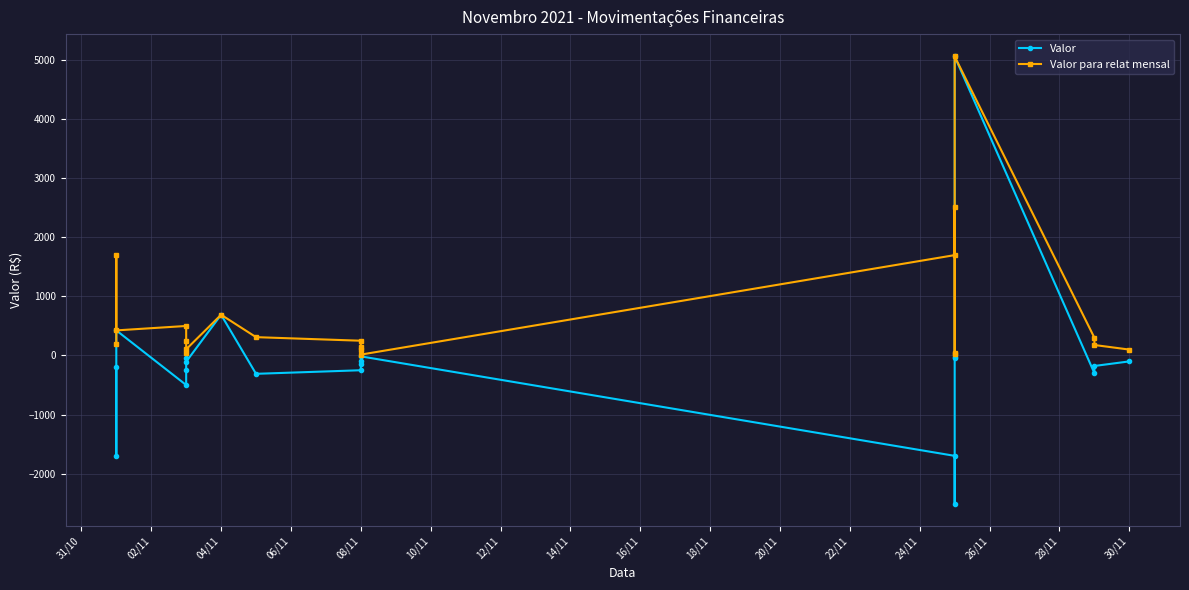

What is the difference between the maximum and second lowest values in the Valor para relat mensal series?

5047.0